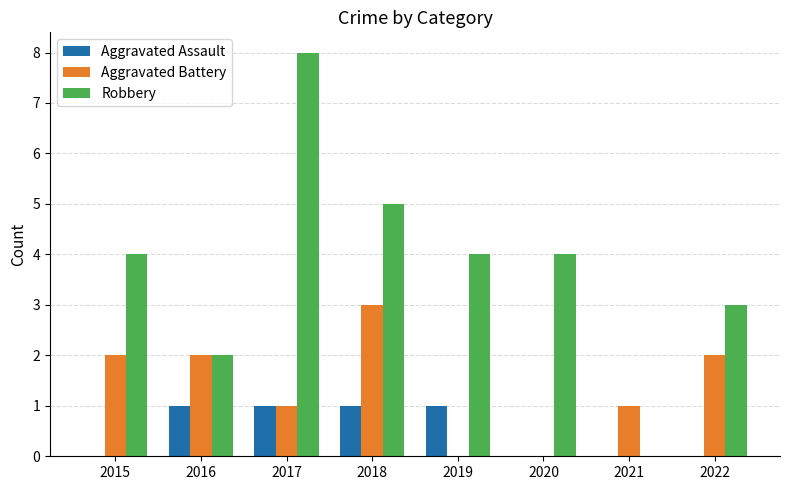

At which category is the sum across all series the highest?

2017